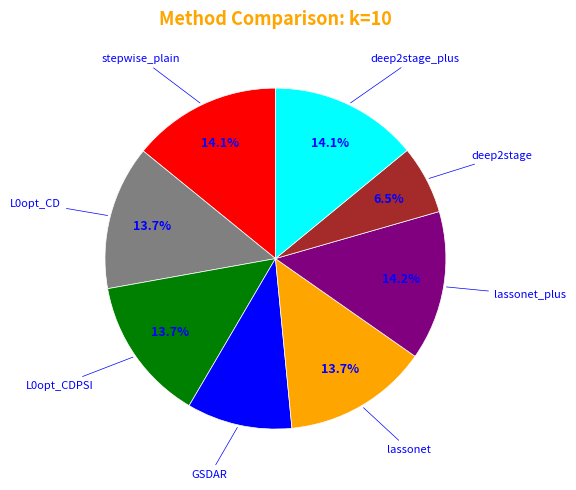

Which category has the smallest portion of the pie?

deep2stage